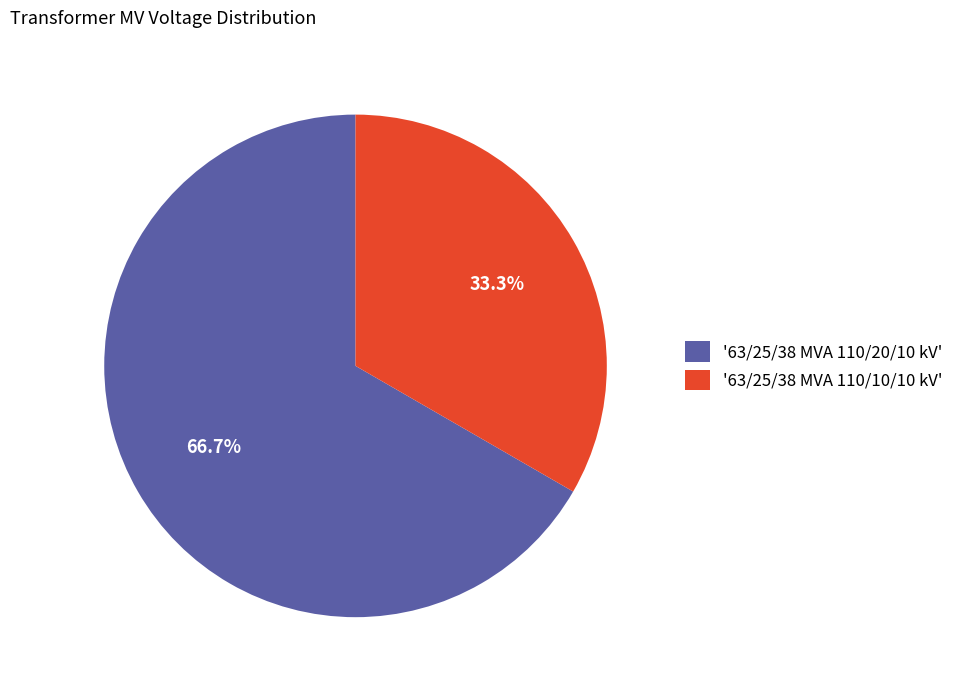

Which category has the smallest portion of the pie?

'63/25/38 MVA 110/10/10 kV'